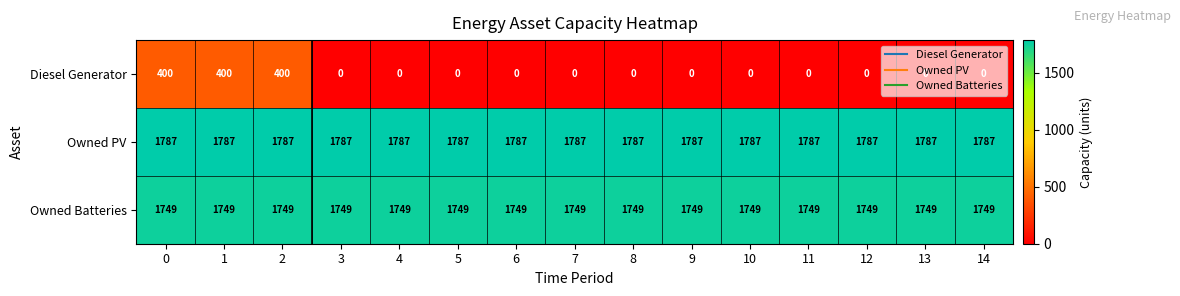

Which series has the largest range (max minus min)?

Diesel Generator